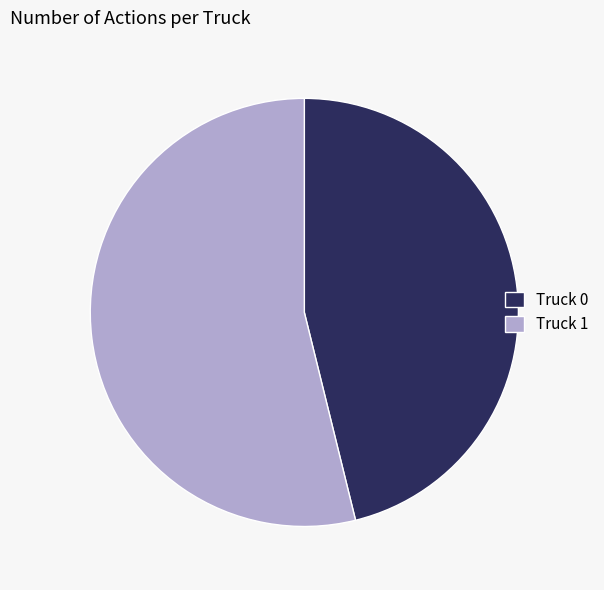

Is the sum of Truck 1 and Truck 0 greater than half?

Yes